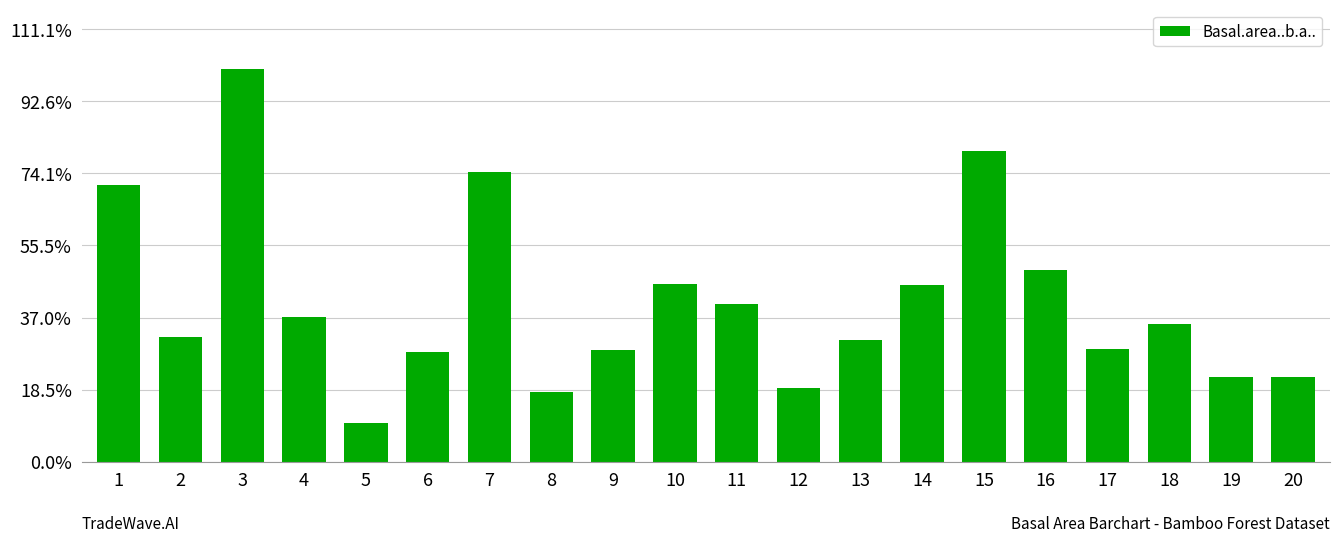

What is the ratio of the value at 14 to the value at 5?

4.5